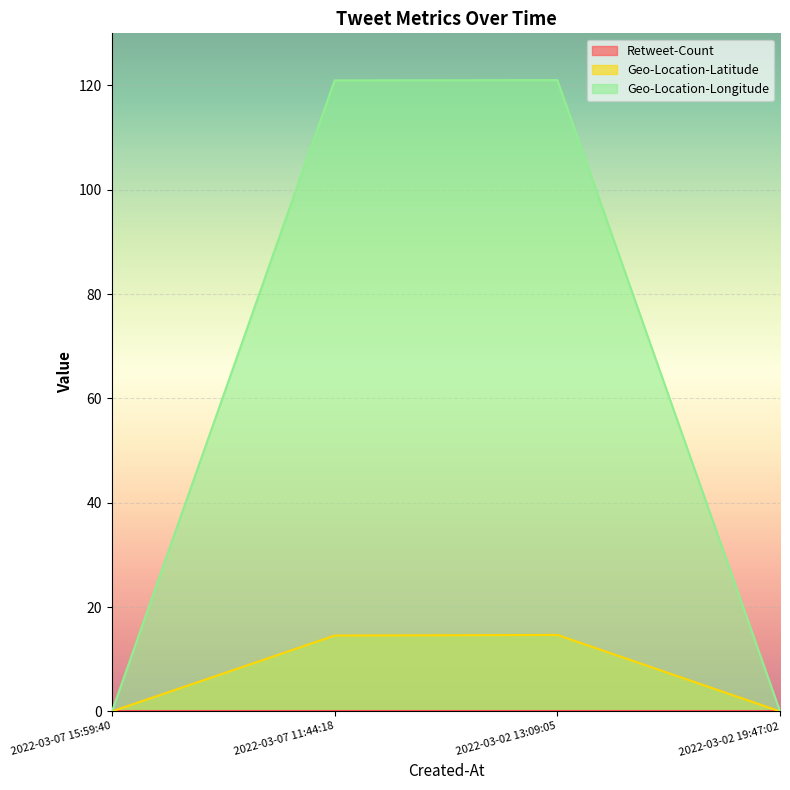

True or false: Geo-Location-Latitude and Geo-Location-Longitude cross at least once.

False